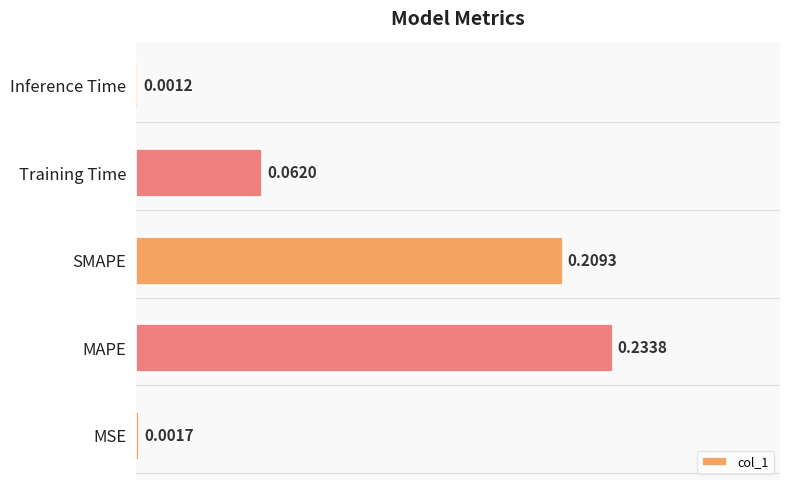

List the labels in order of value, smallest first.

Inference Time, MSE, Training Time, SMAPE, MAPE